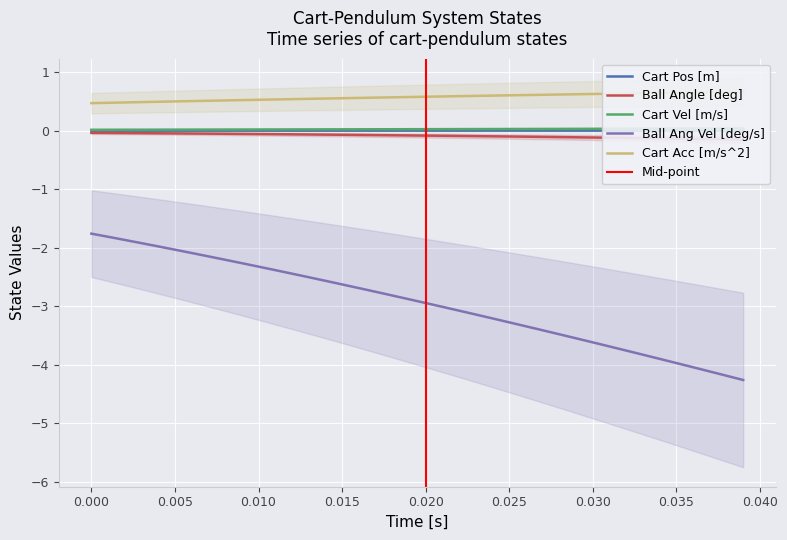

How many data points does each series have?

40